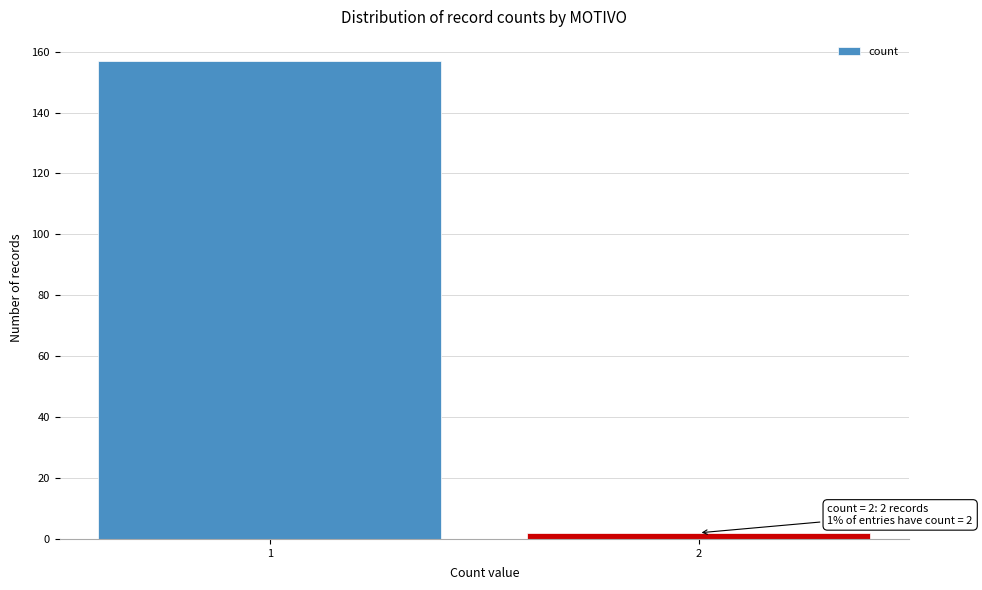

Reading left to right, extract all data points from this chart.

1=157	2=2